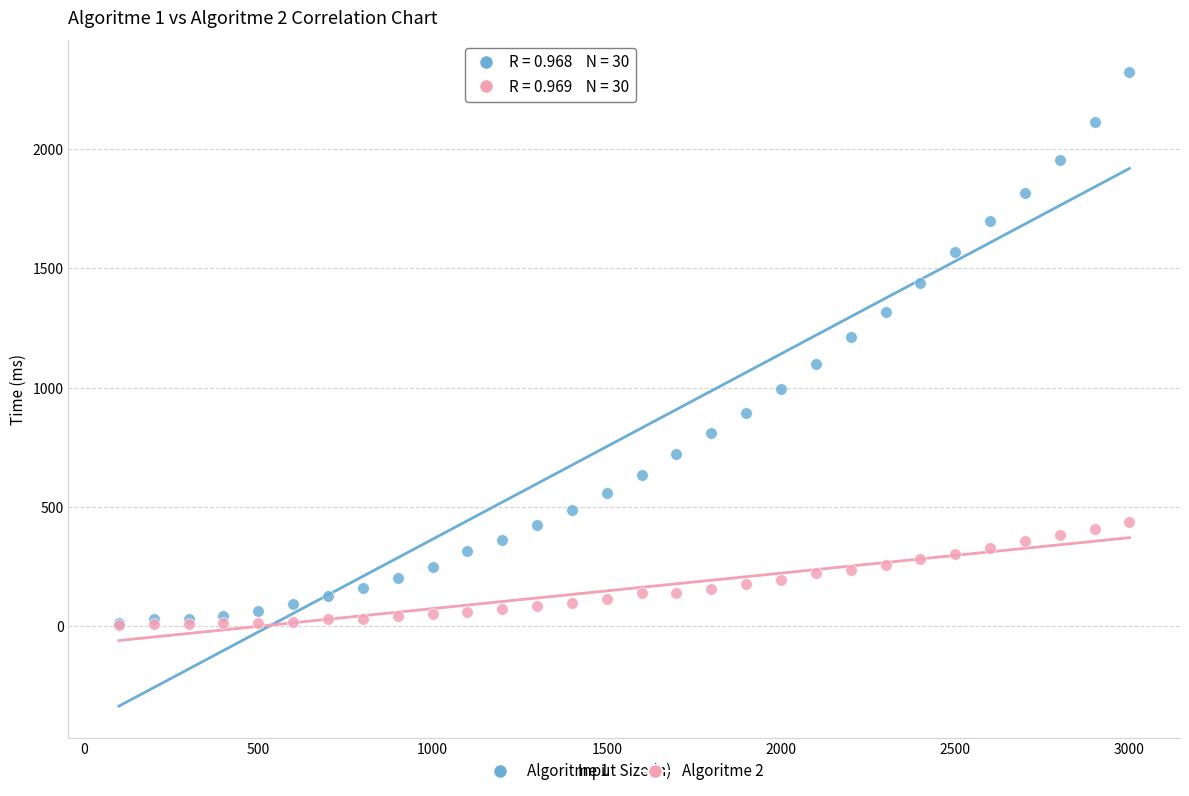

What are all the series names shown in the legend?

Algoritme 1, Algoritme 2